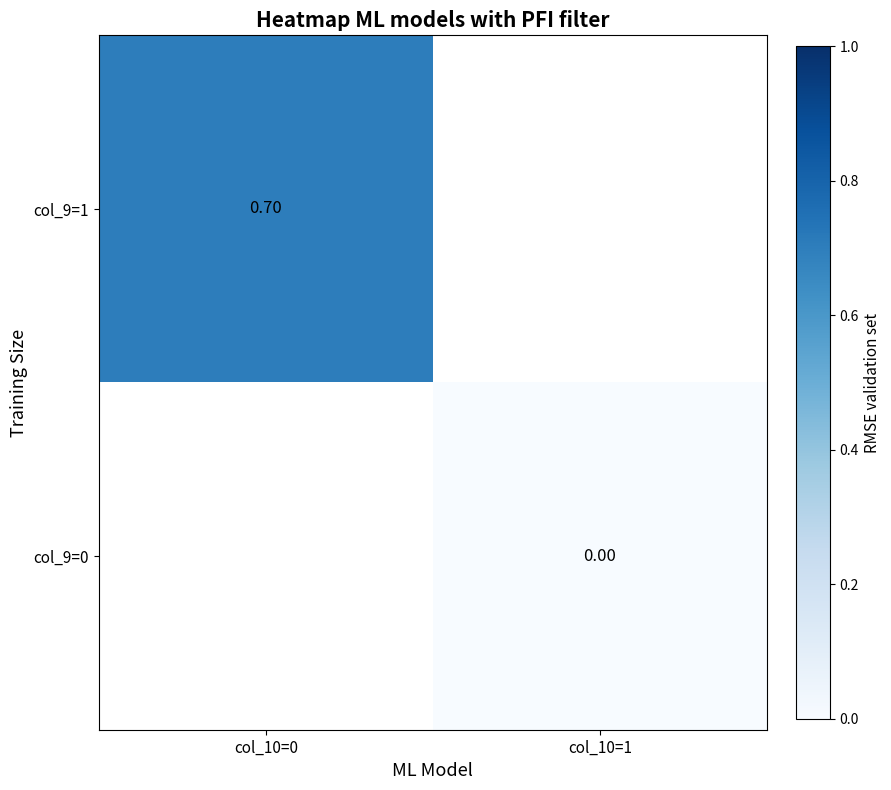

At how many categories does at least one series exceed 0?

1